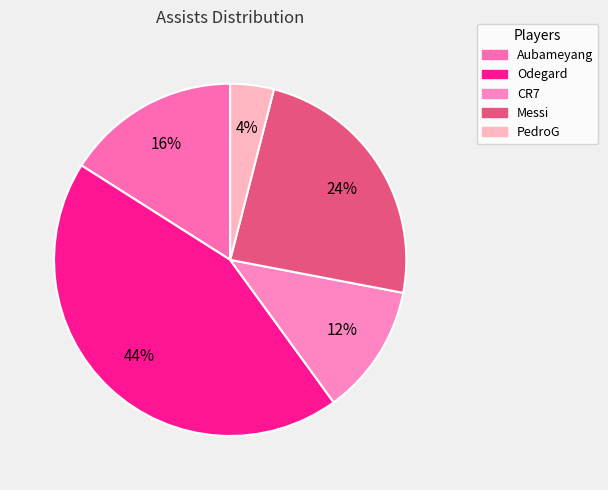

Rank the categories by value from highest to lowest.

Odegard, Messi, Aubameyang, CR7, PedroG